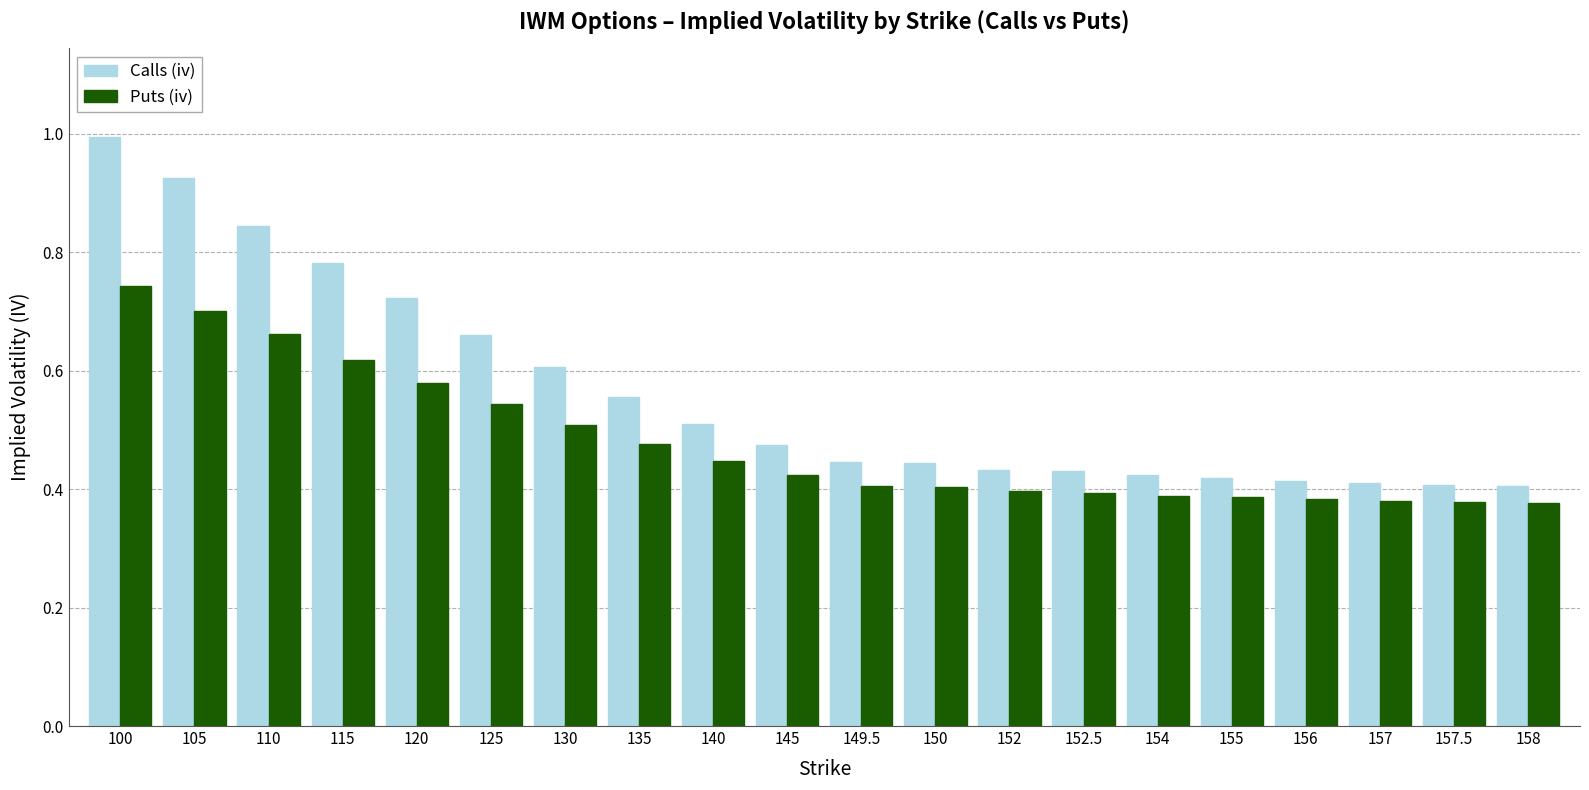

At which label does Puts (iv) reach its peak?

100